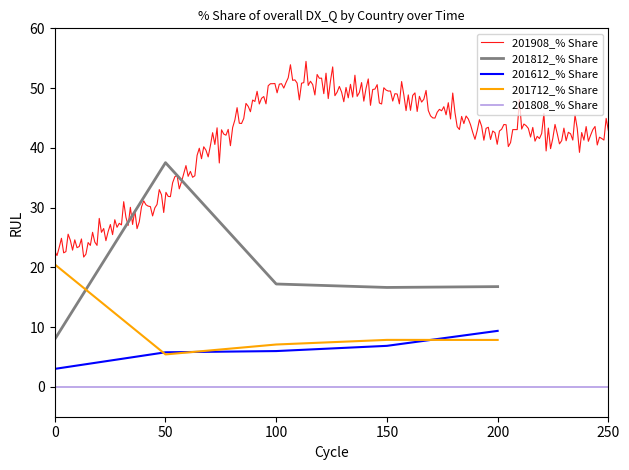

How many times do 201812_% Share and 201712_% Share cross each other?

1